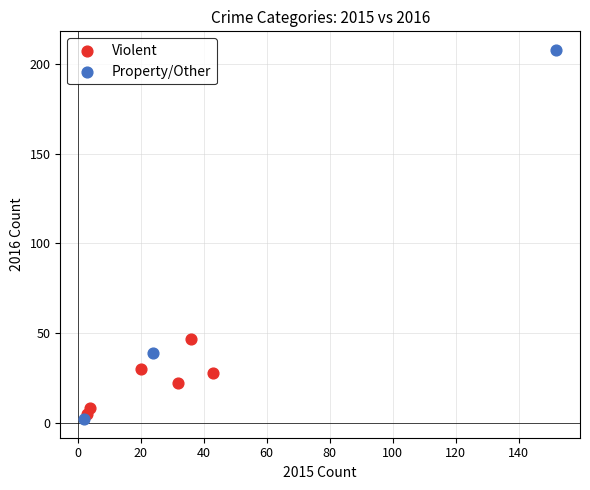

Which series reaches the maximum Y coordinate?

Property/Other